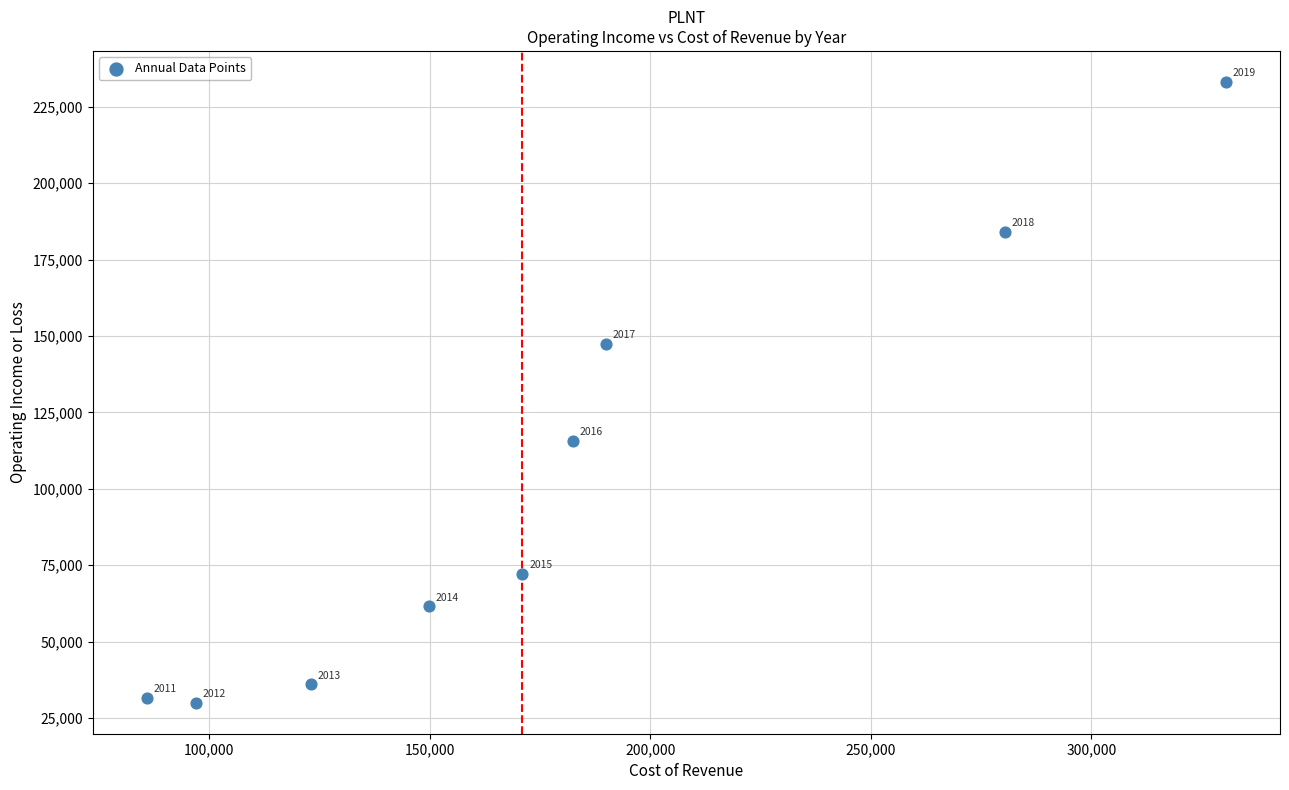

What Y value in the scatter plot is closest to 131550?

115700